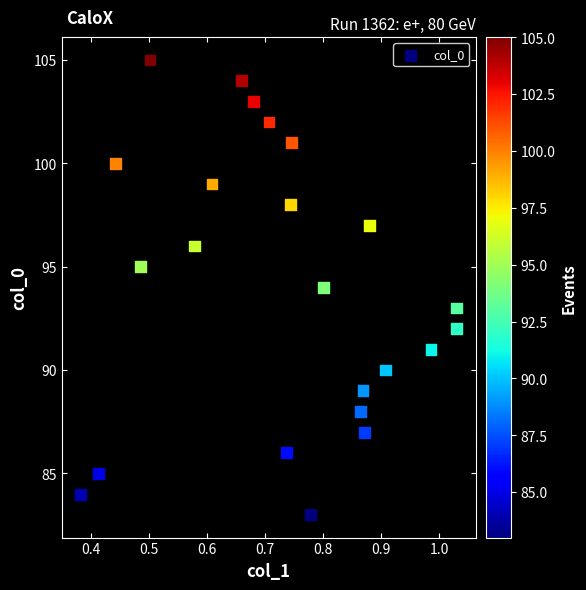

What is the range of Y values (max minus min)?

22